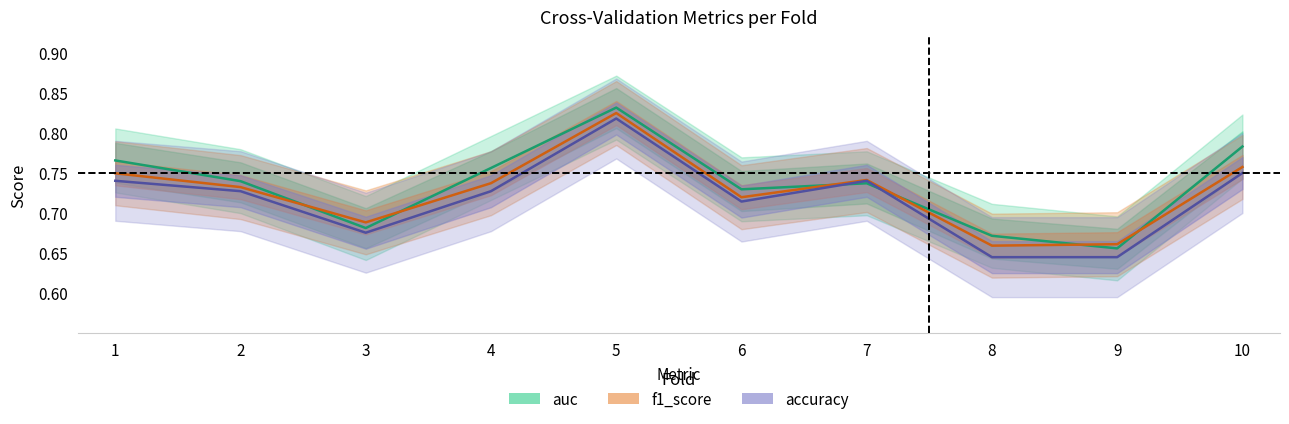

Does the chart have visible grid lines?

No